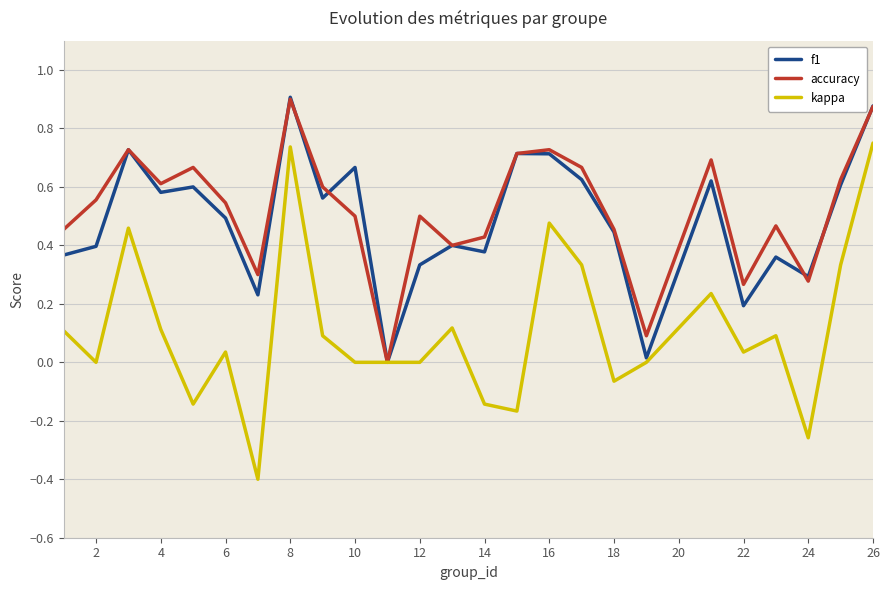

How many categories are shown in the chart?

25